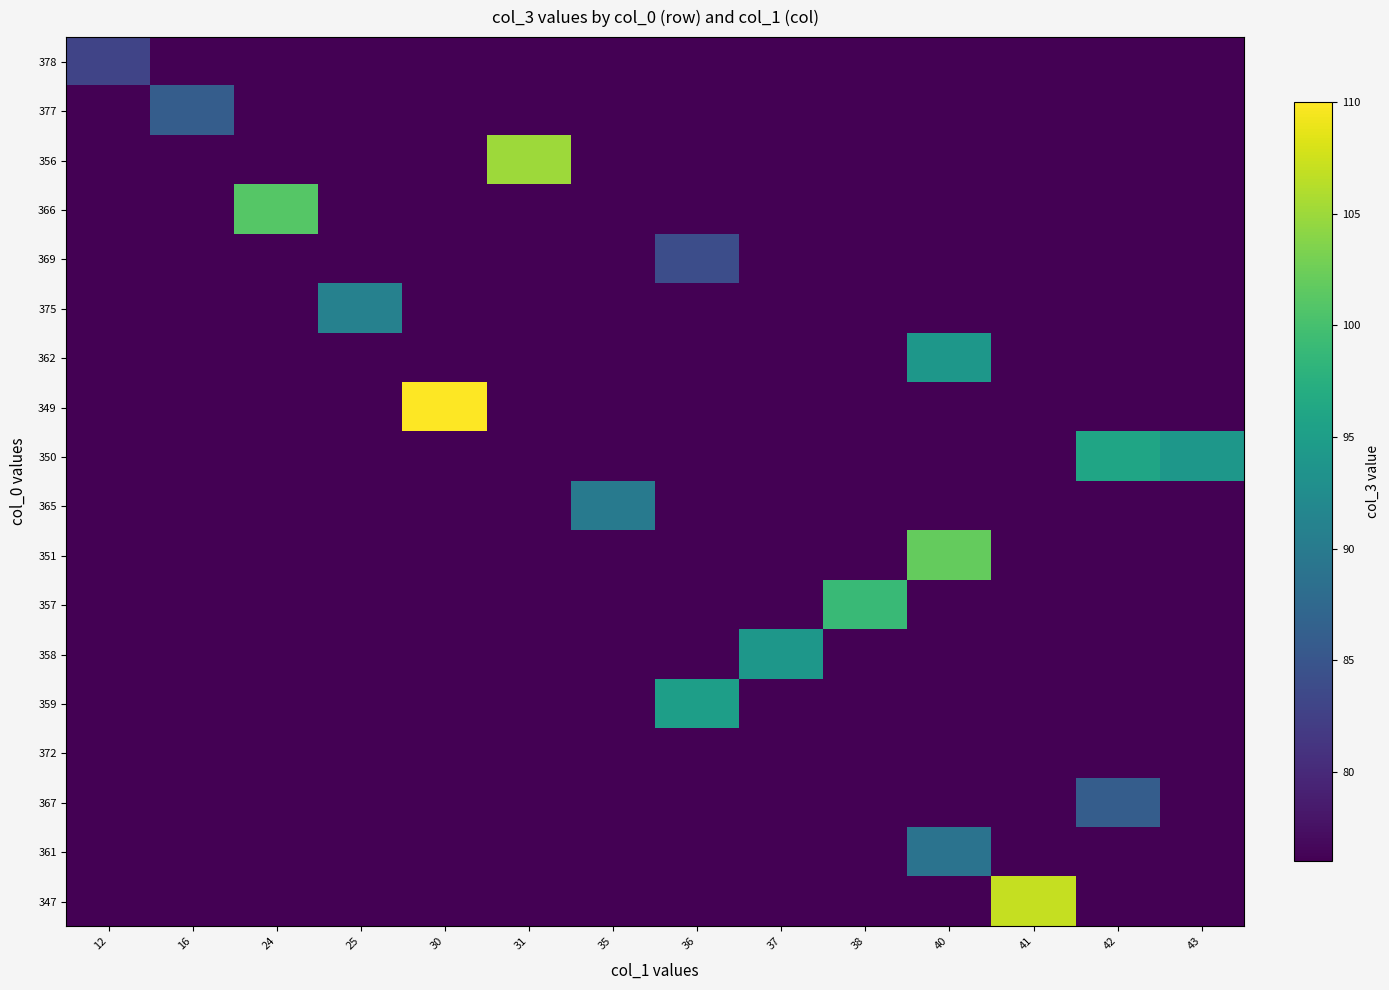

What is the total value across all series at 12?

83